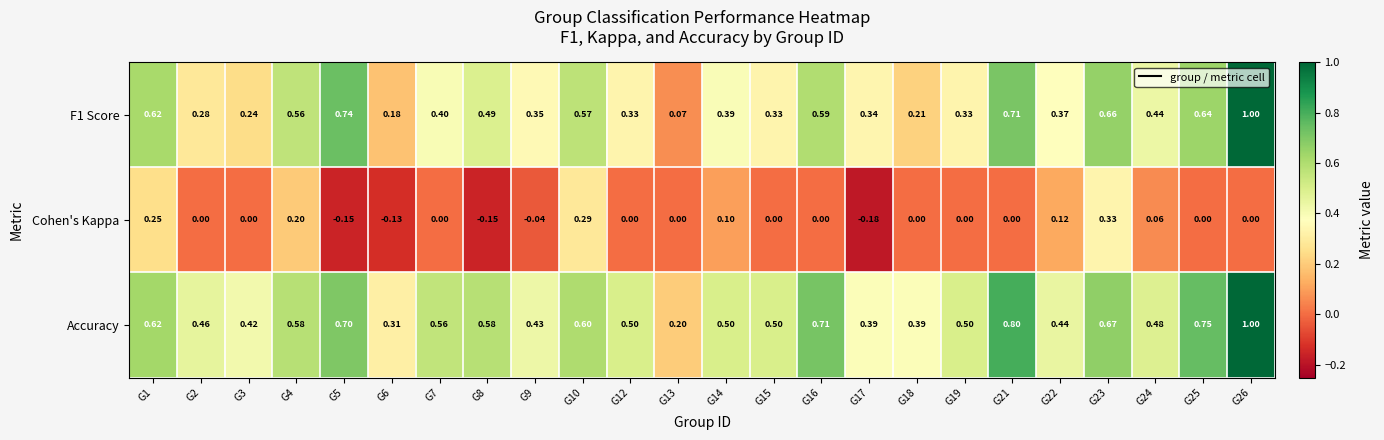

Is the value of Accuracy at G13 greater than the value of F1 Score at G4?

No